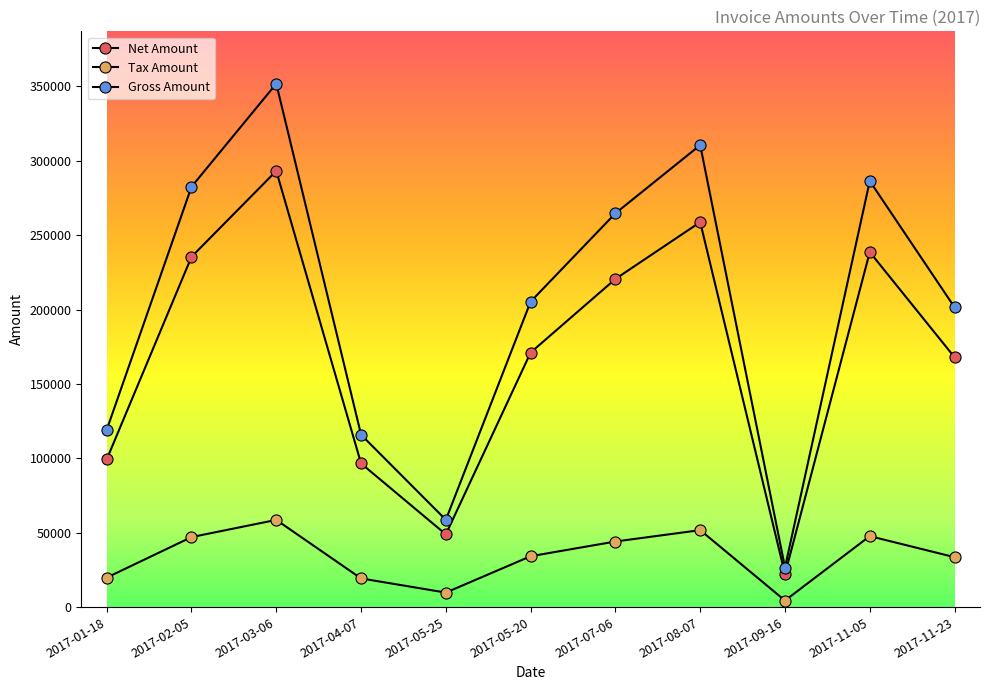

How many values in the Tax Amount series are below 34219?

5